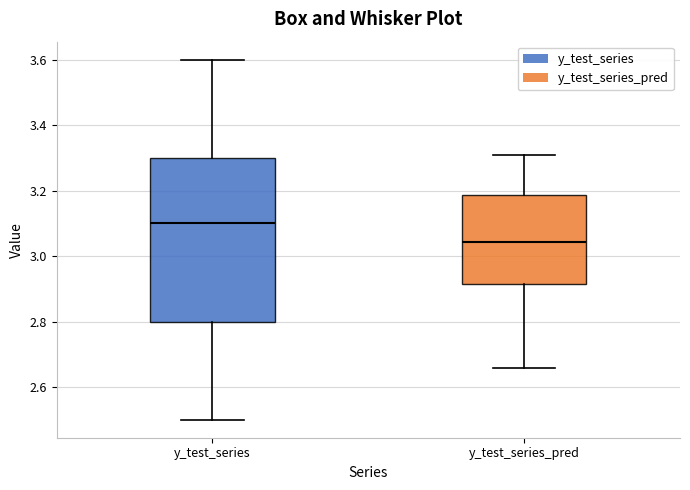

Which box is the tallest, from its lower edge to its upper edge?

y_test_series